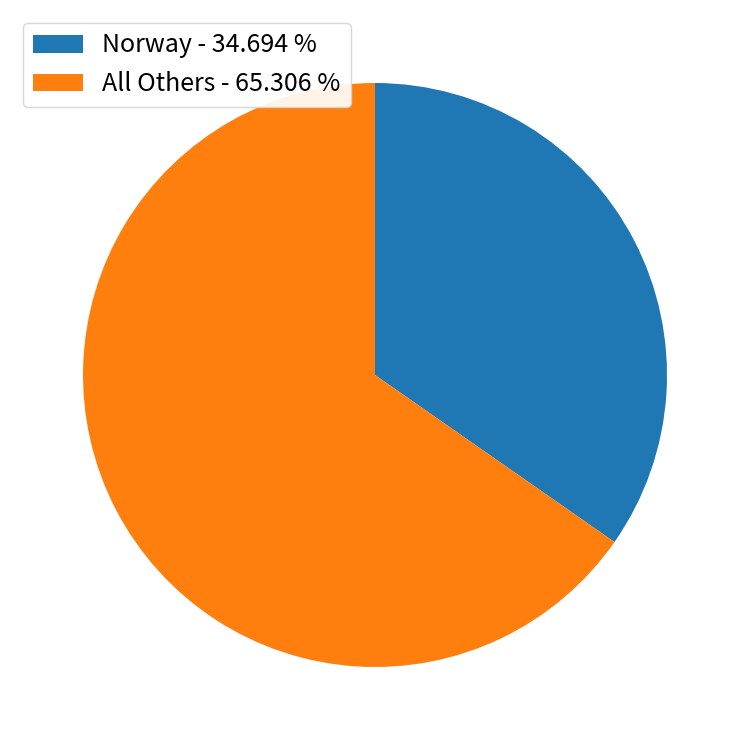

What is the ratio of the value at All Others - 65.306 % to the value at Norway - 34.694 %?

1.9